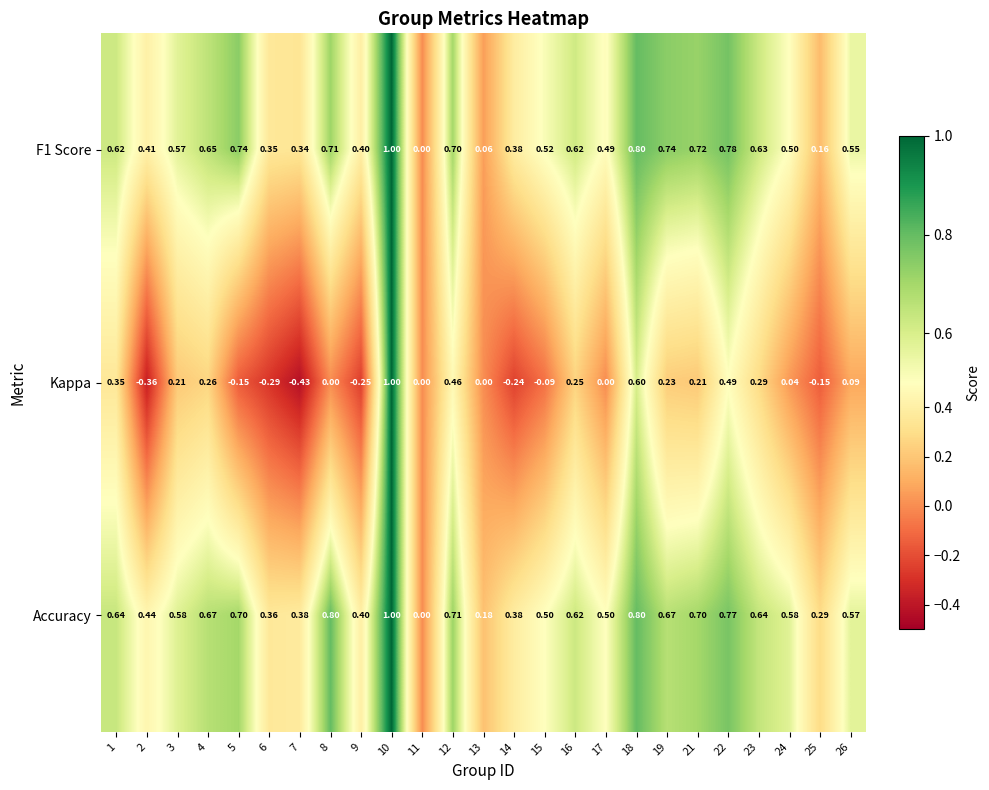

What is the spread (max minus min) of values at 21?

0.5